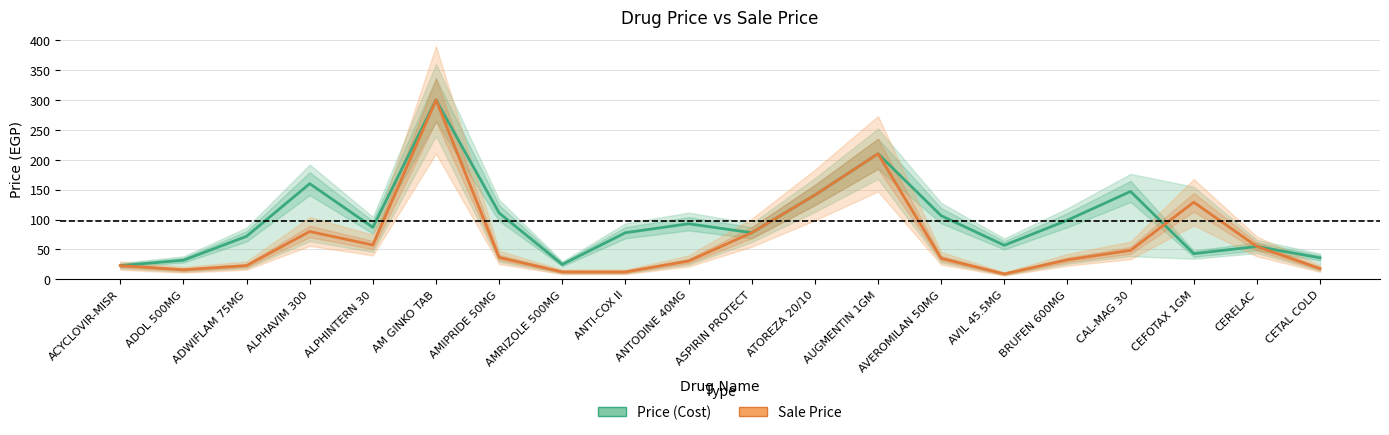

Which category has the highest value in the Price (Cost) series?

AM GINKO TAB